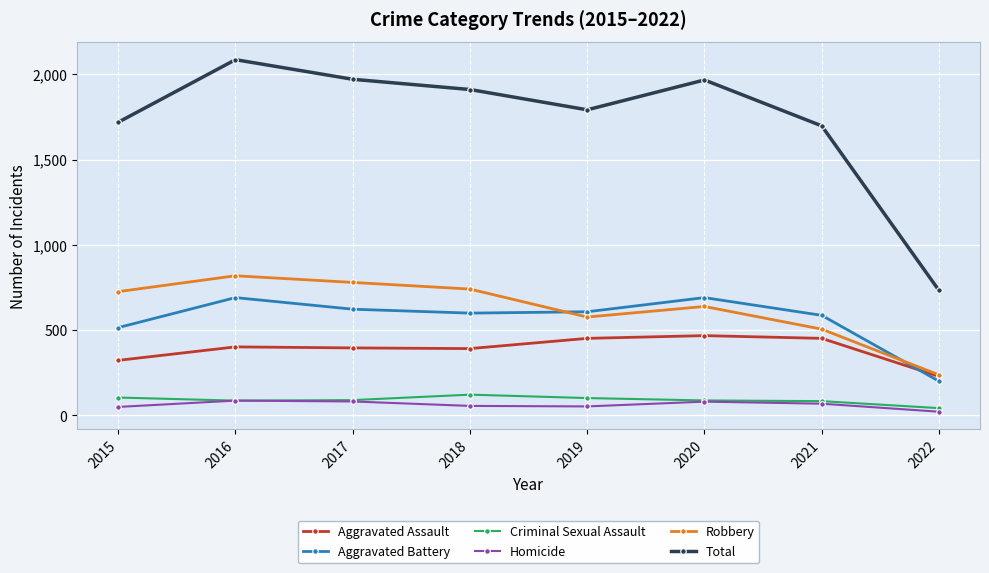

How many lines are shown in the chart?

6